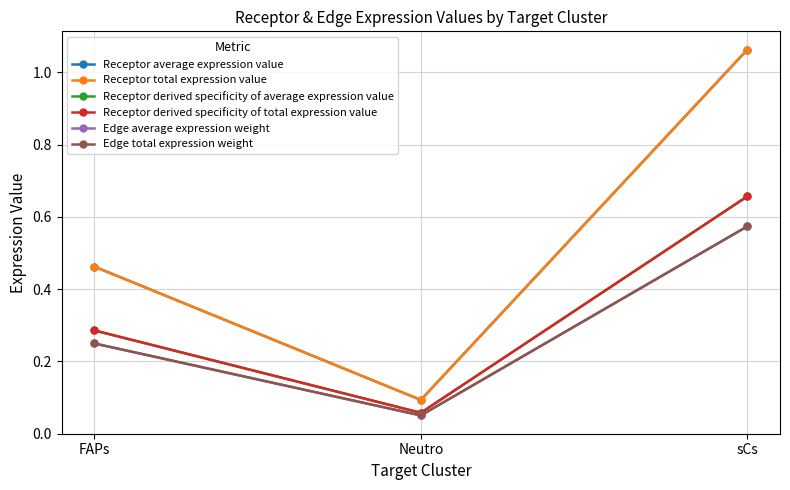

Is this an area chart (filled region under the line)?

No